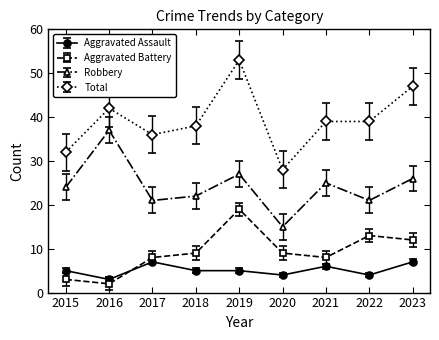

What is the difference between the Aggravated Assault values at 2022 and 2017?

3